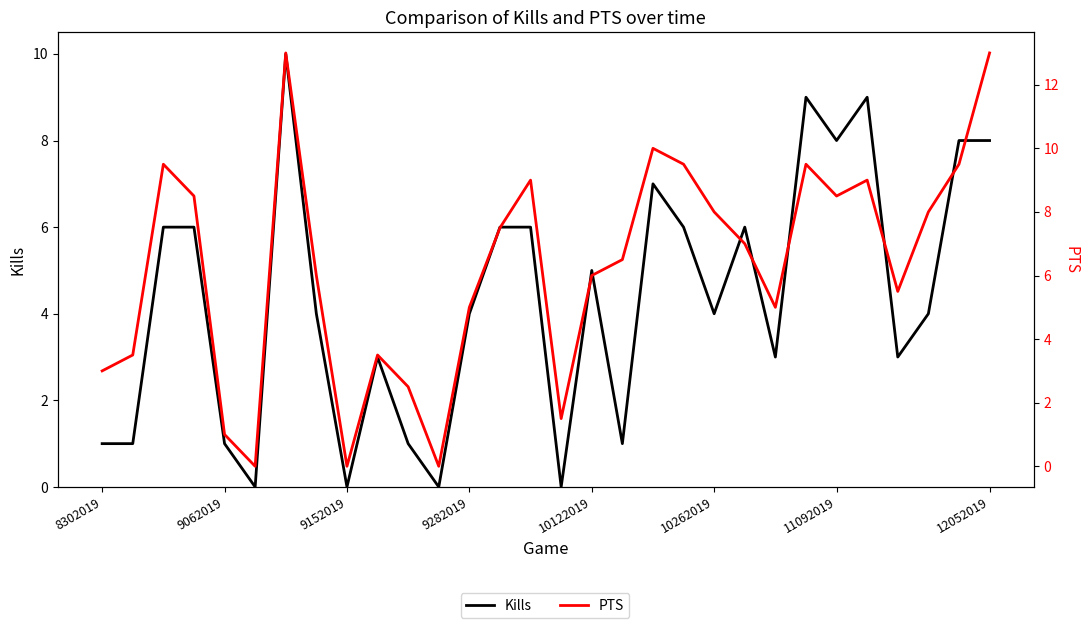

What is the approximate value of Kills at 10?

1.0